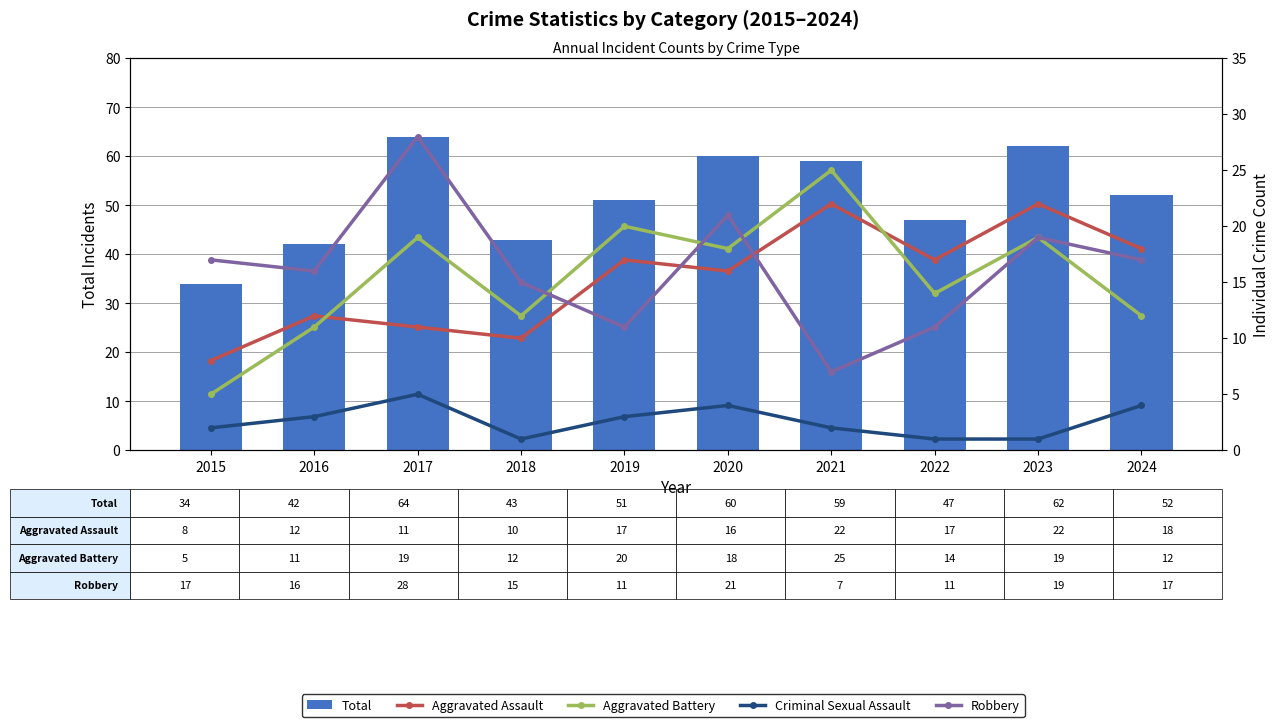

Reading left to right, transcribe all the data shown in this chart.

Total: 2015=34	2016=42	2017=64	2018=43	2019=51	2020=60	2021=59	2022=47	2023=62	2024=52
Aggravated Assault: 2015=8	2016=12	2017=11	2018=10	2019=17	2020=16	2021=22	2022=17	2023=22	2024=18
Aggravated Battery: 2015=5	2016=11	2017=19	2018=12	2019=20	2020=18	2021=25	2022=14	2023=19	2024=12
Criminal Sexual Assault: 2015=2	2016=3	2017=5	2018=1	2019=3	2020=4	2021=2	2022=1	2023=1	2024=4
Robbery: 2015=17	2016=16	2017=28	2018=15	2019=11	2020=21	2021=7	2022=11	2023=19	2024=17